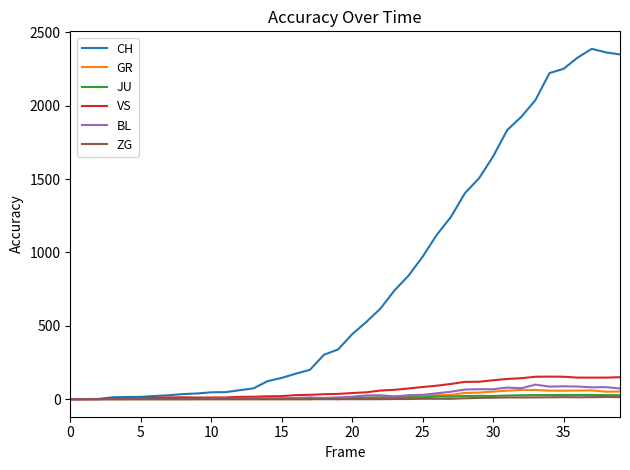

What is the greatest value displayed?

2387